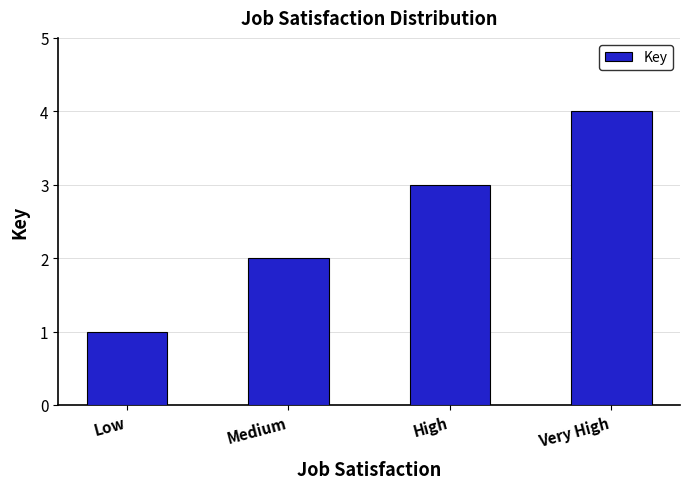

List the labels in order of value, smallest first.

Low, Medium, High, Very High